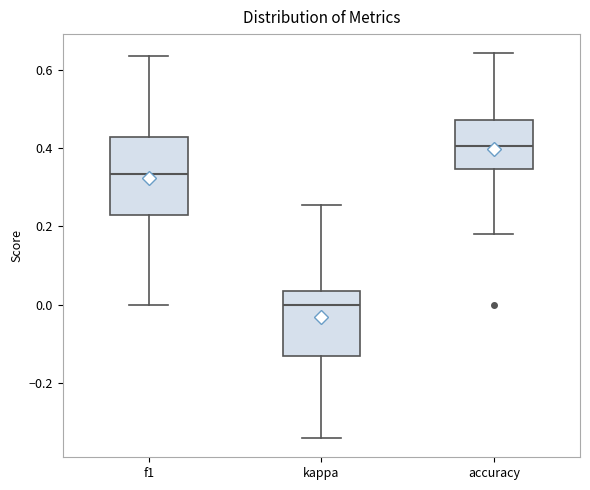

Where does the median line of the box for accuracy sit on the y-axis? The values are not printed on the chart, so give them approximately, as read against the axis.

0.40